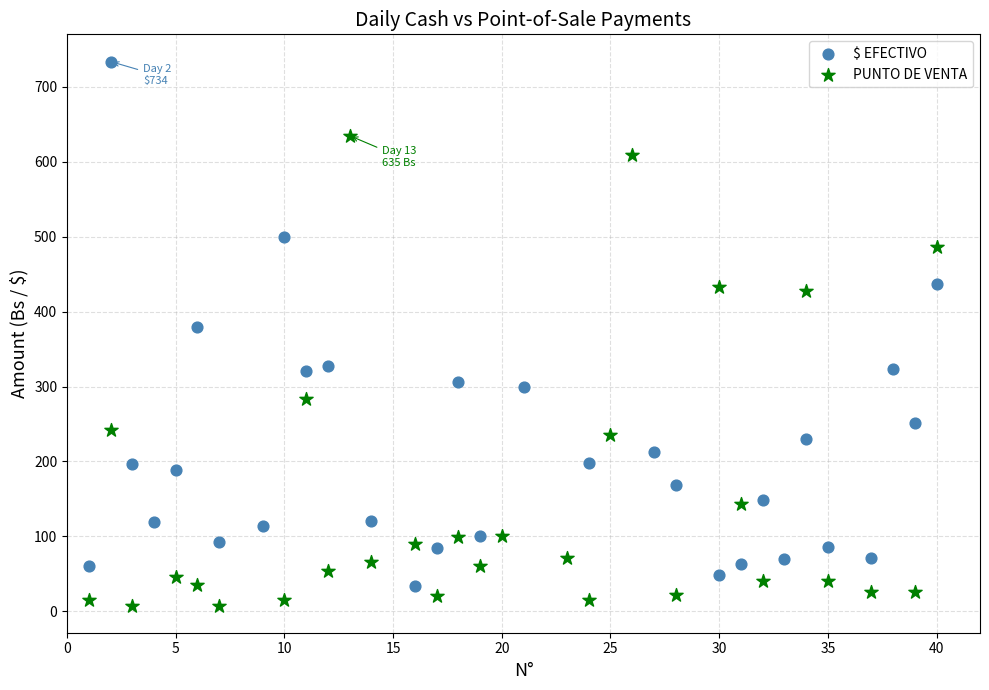

Which series reaches the maximum Y coordinate?

$ EFECTIVO